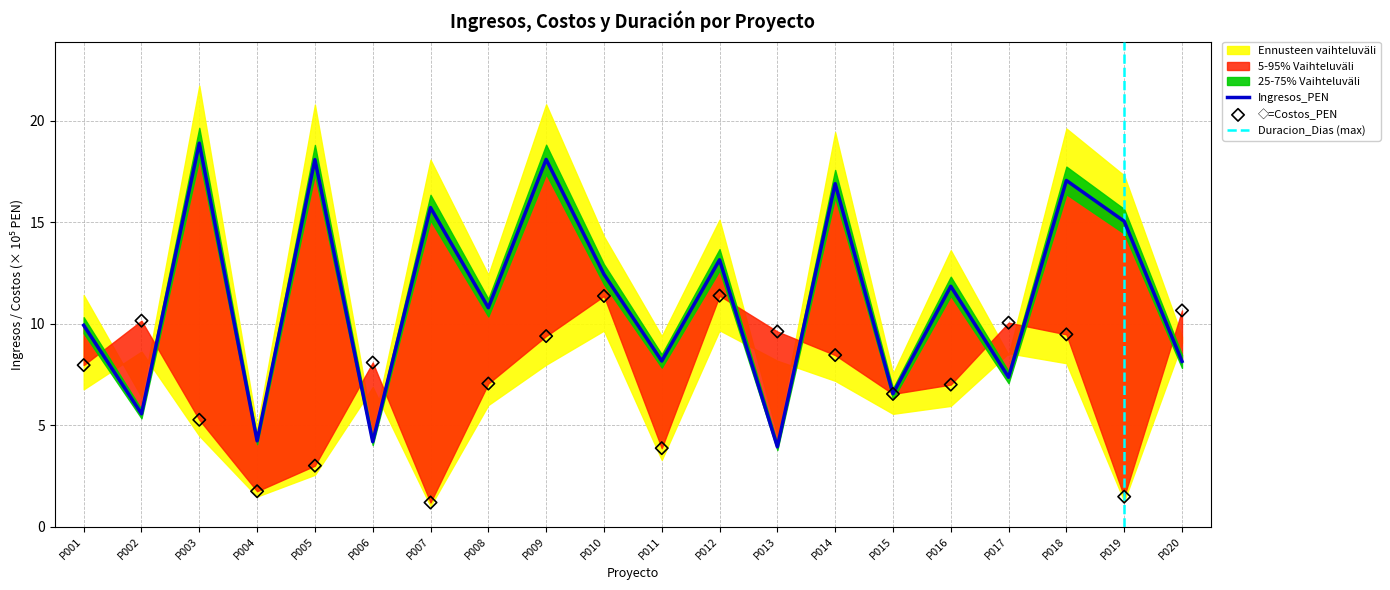

Which series has the largest Y range (max minus min)?

Ingresos_PEN